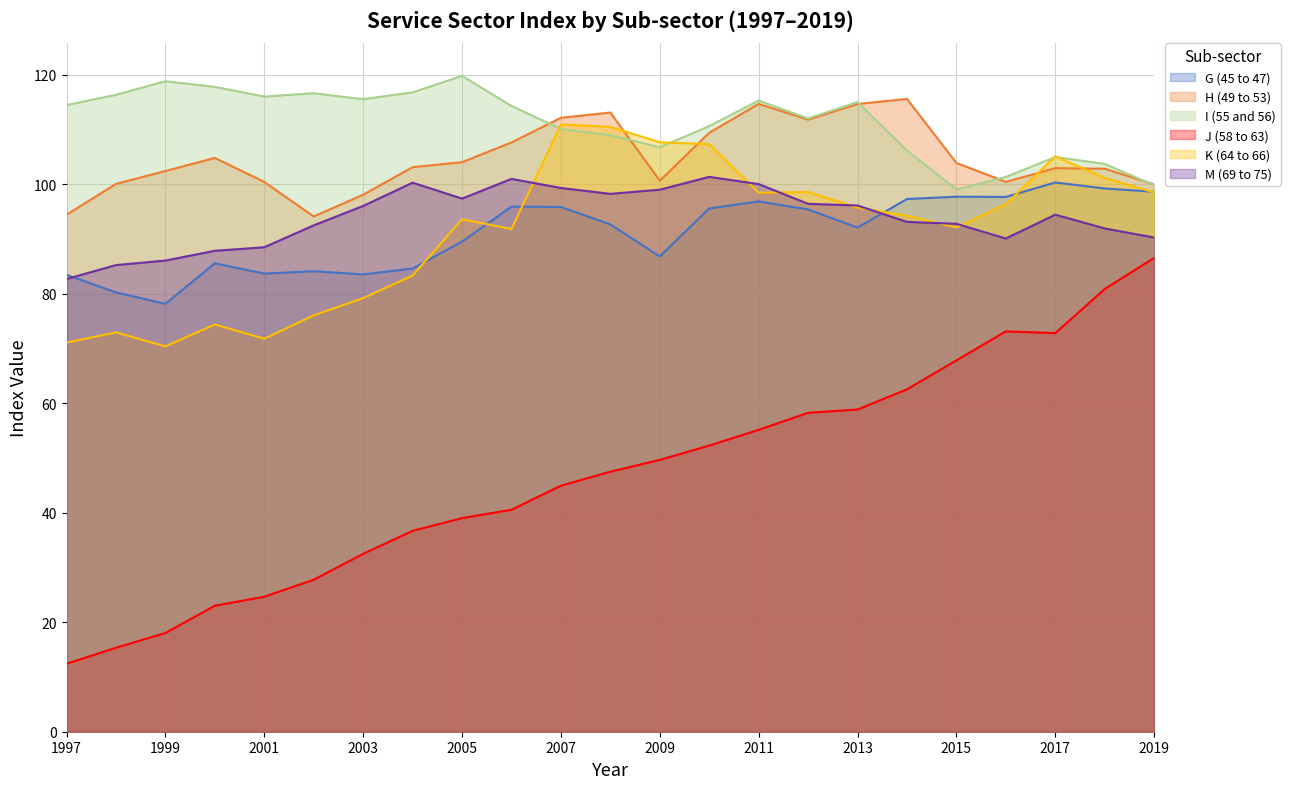

True or false: H (49 to 53) and M (69 to 75) cross at least once.

False